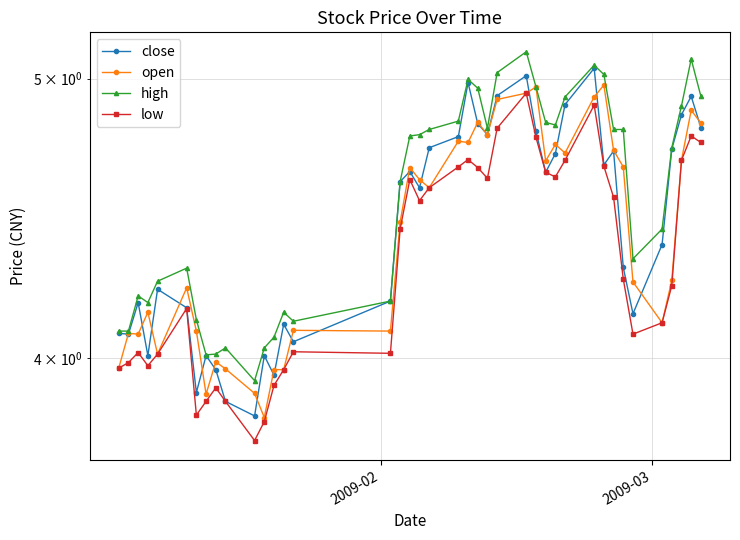

At 2009-03, list the series in order from smallest to largest.

low, close, open, high